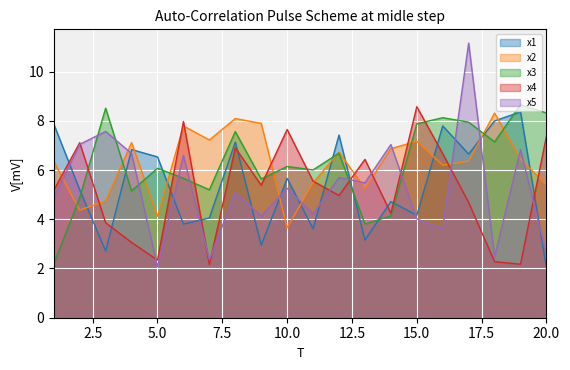

Which category has the lowest value in the x2 series?

10.0